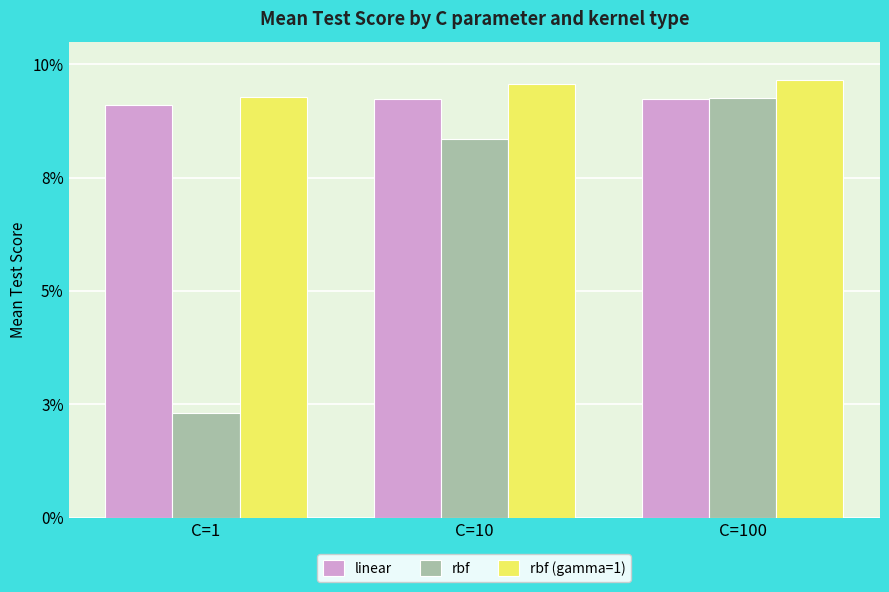

Reading left to right, list all the values displayed in this chart.

linear: 0.1	0.1	0.1
rbf: 0.0	0.1	0.1
rbf (gamma=1): 0.1	0.1	0.1